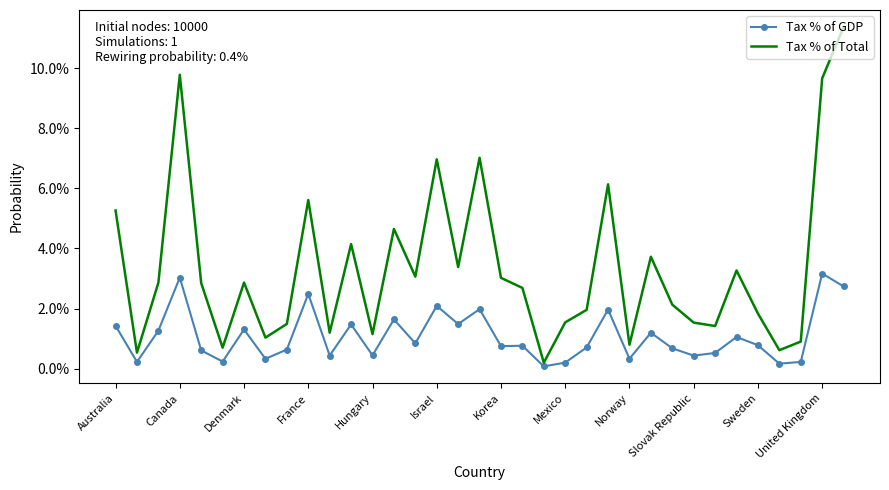

Which category has the lowest value in the Tax % of Total series?

20